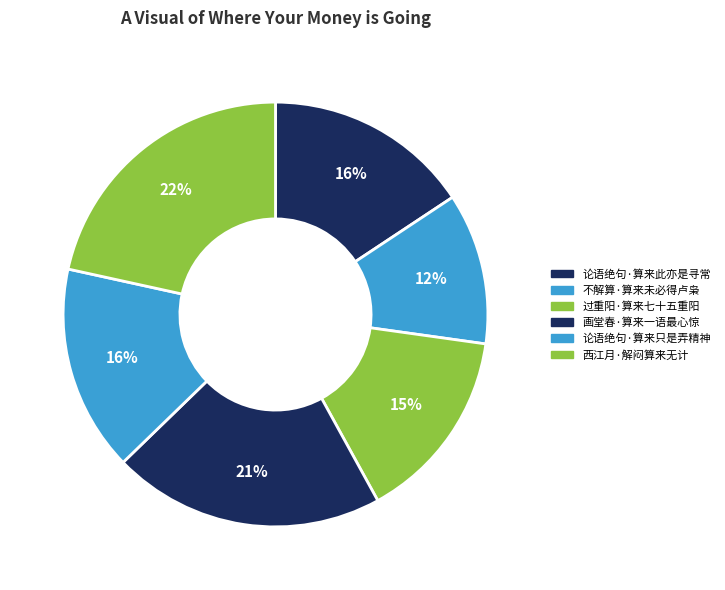

To the nearest percent, what is the difference between the 论语绝句·算来只是弄精神 and 画堂春·算来一语最心惊 slice percentages?

5%